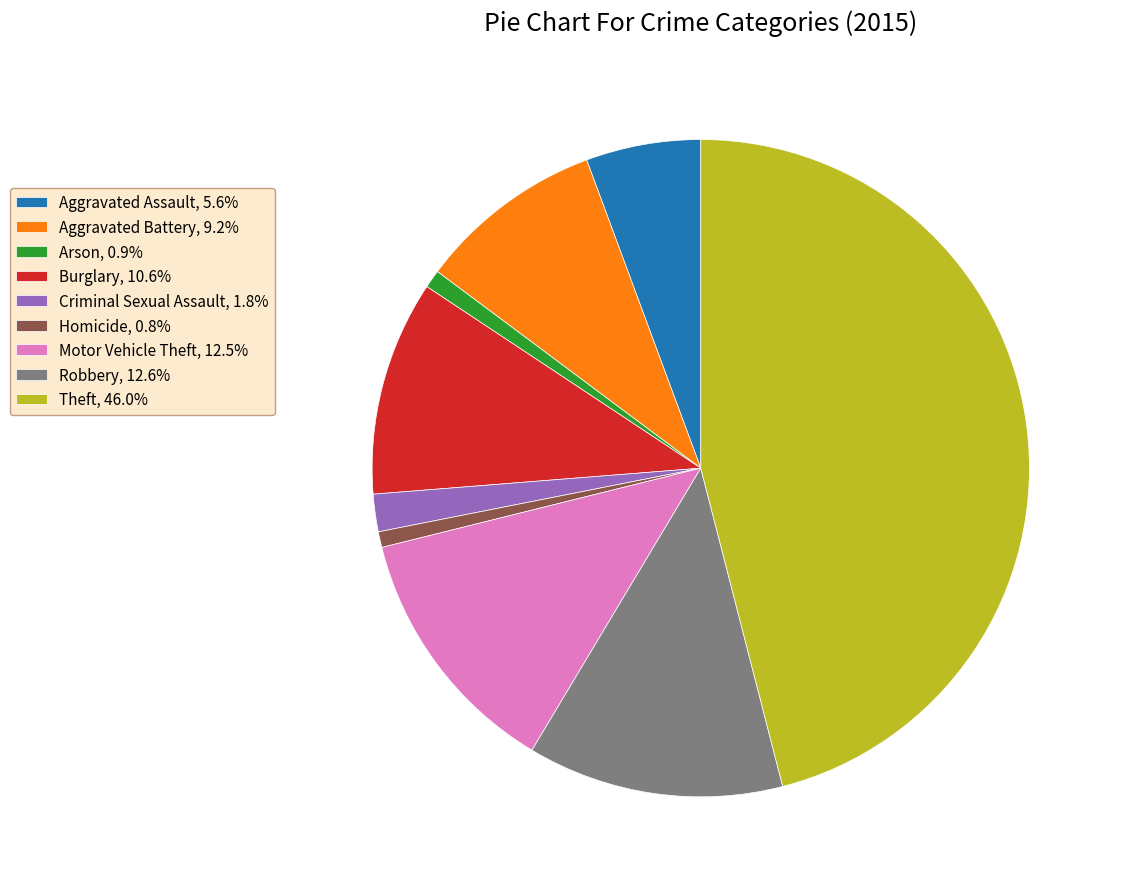

Does any single category account for the majority?

No